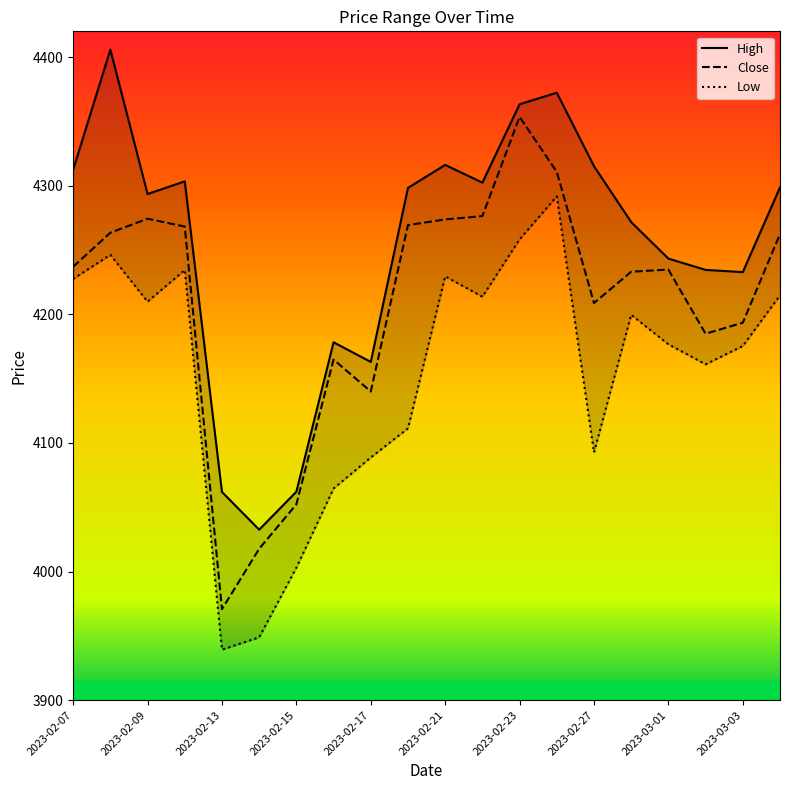

The value of Close at 2023-02-07 is 2737.6. True or false?

False